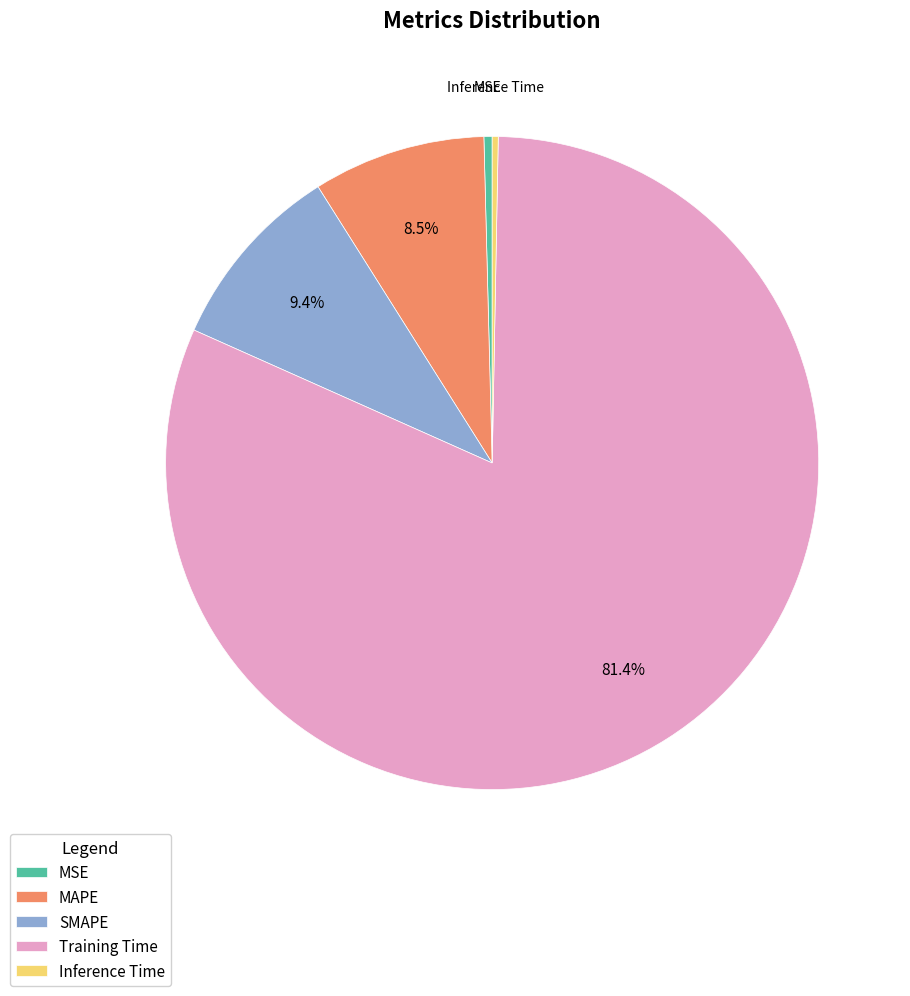

Which category accounts for the majority?

Training Time